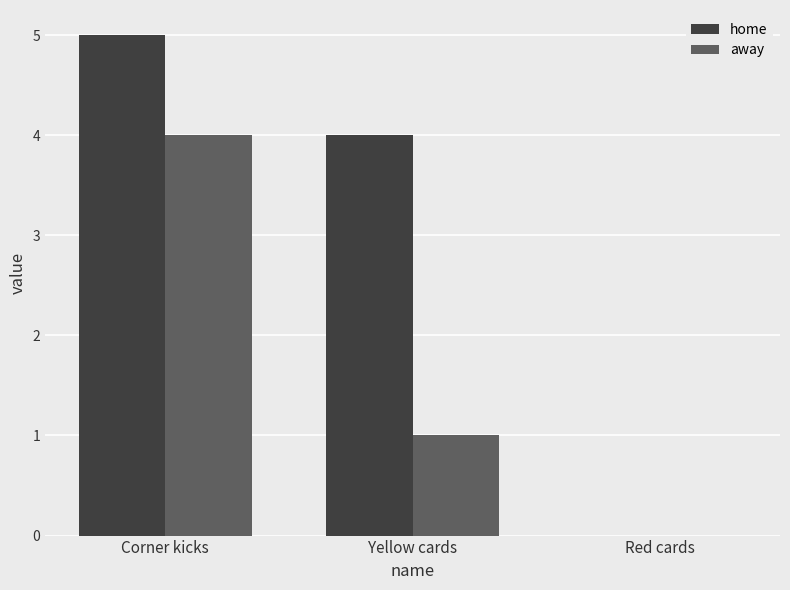

What is the sum of the away values at Red cards and Corner kicks?

4